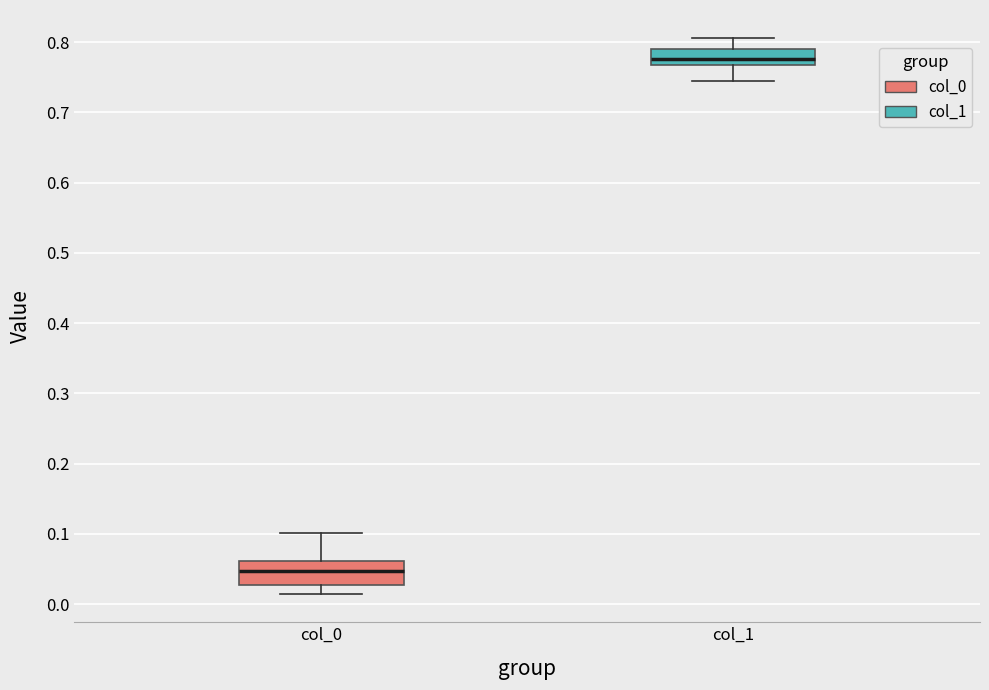

Reading left to right, transcribe this box plot: for each box, give where its median line is, the range the box spans, and where its two whiskers end, as read against the y-axis. The values are not printed on the chart, so give them approximately, as read against the axis.

col_0: median 0.05, box 0.03 to 0.06, whiskers 0.01 to 0.10
col_1: median 0.78, box 0.77 to 0.79, whiskers 0.74 to 0.81